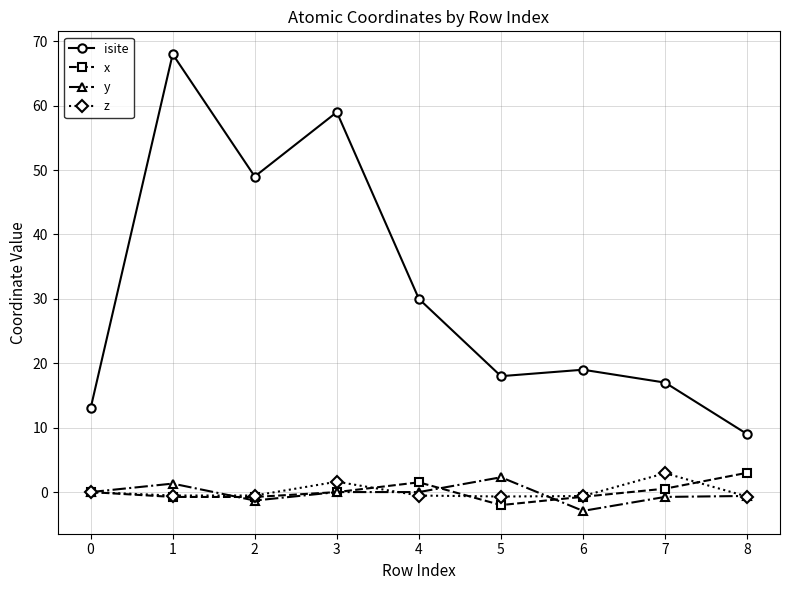

True or false: isite and y intersect in this chart.

False